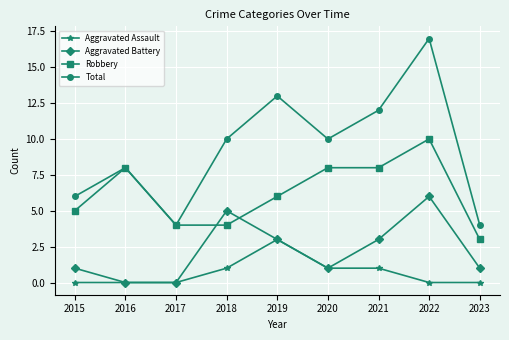

Which category has the highest value in the Robbery series?

2022